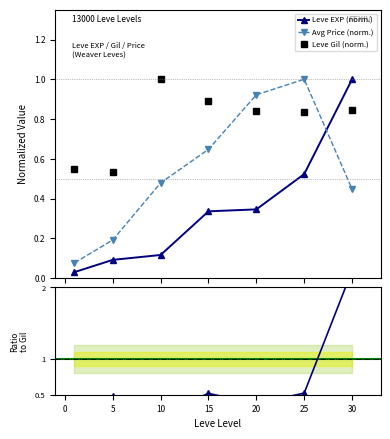

At how many categories does at least one series exceed 2?

1